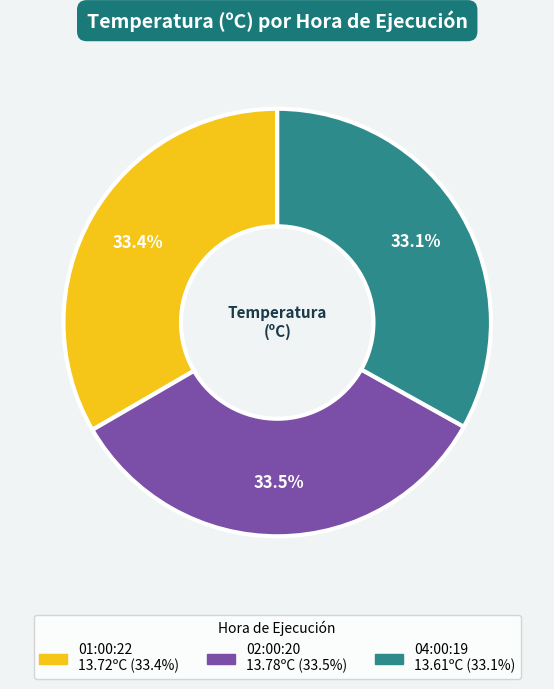

How much of the chart is everything except 04:00:19?

66.9%